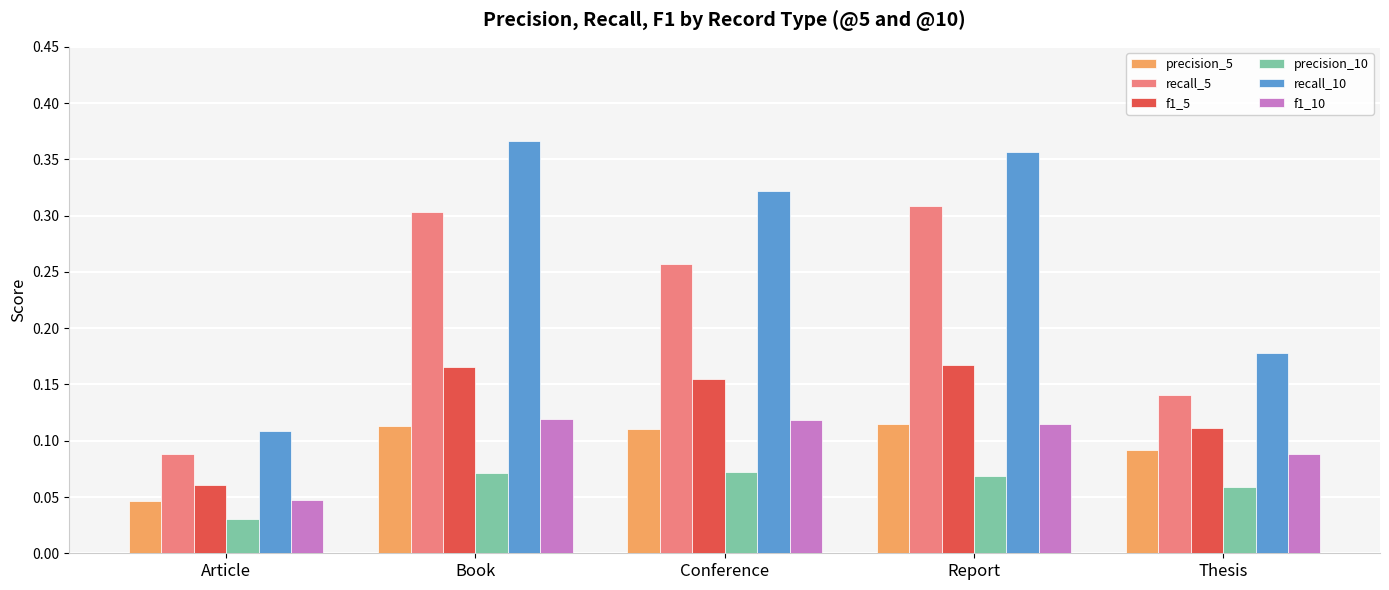

What are all the series names shown in the legend?

precision_5, recall_5, f1_5, precision_10, recall_10, f1_10